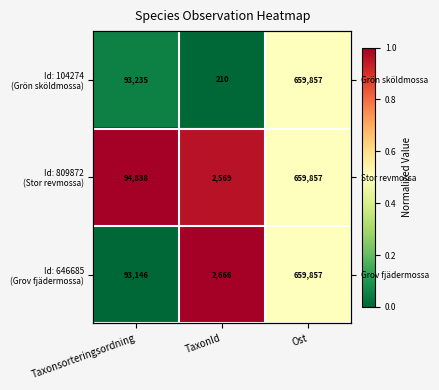

At which category is the sum across all series the highest?

TaxonId